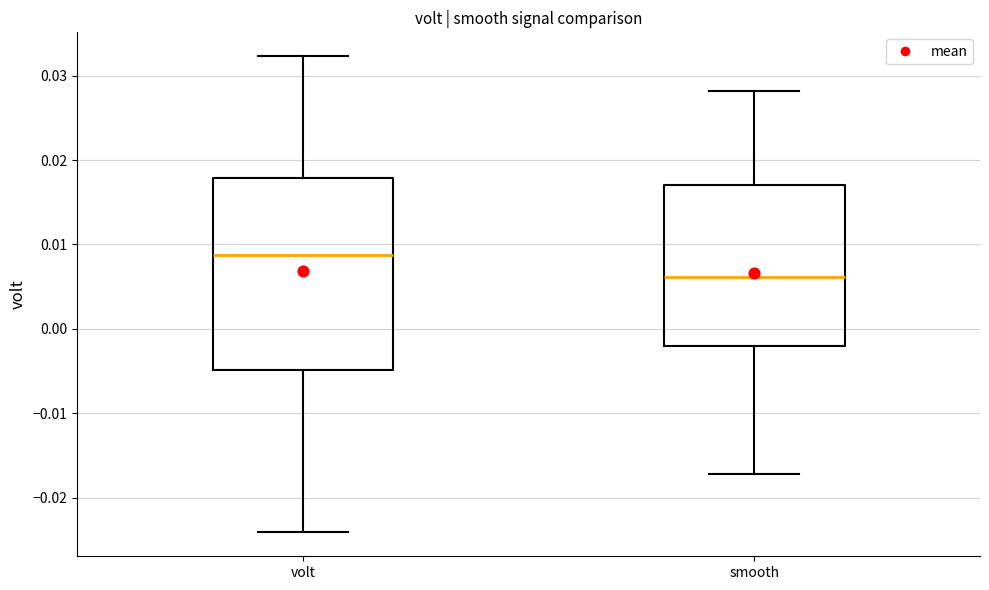

Reading left to right, read every box against the y-axis: the position of its median line, the range the box covers, and the ends of its whiskers. The values are not printed on the chart, so give them approximately, as read against the axis.

volt: median 0.009, box -0.005 to 0.018, whiskers -0.024 to 0.032
smooth: median 0.006, box -0.002 to 0.017, whiskers -0.017 to 0.028